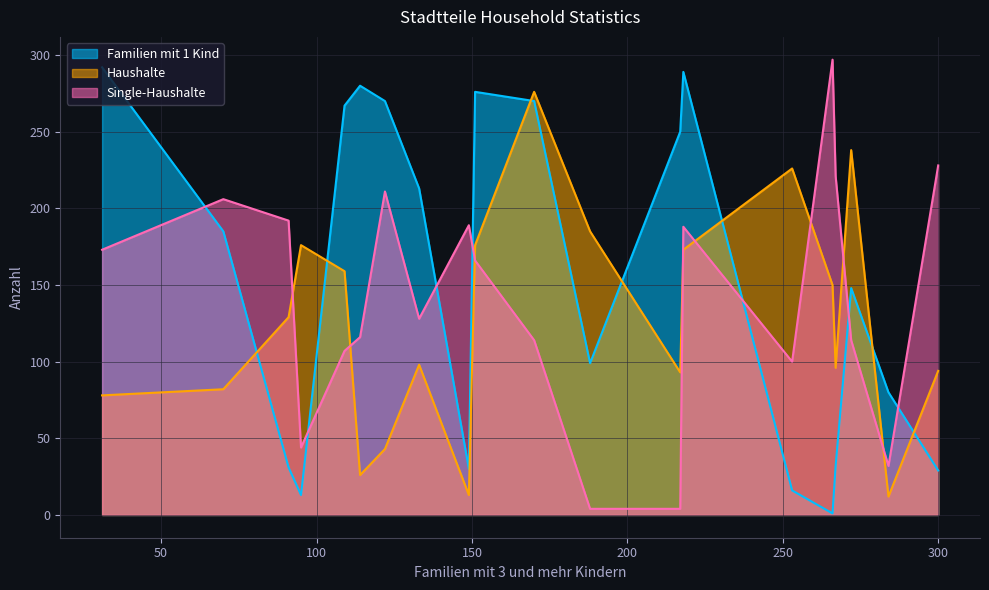

What is the difference between the maximum and second lowest values in the Familien mit 1 Kind series?

279